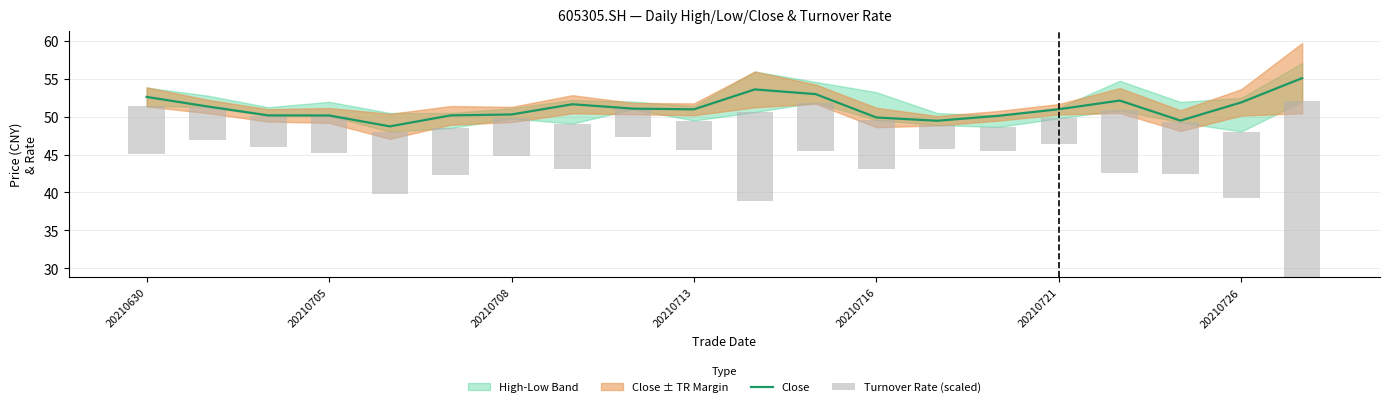

The value of Close at 20210716 is 49.9. True or false?

True